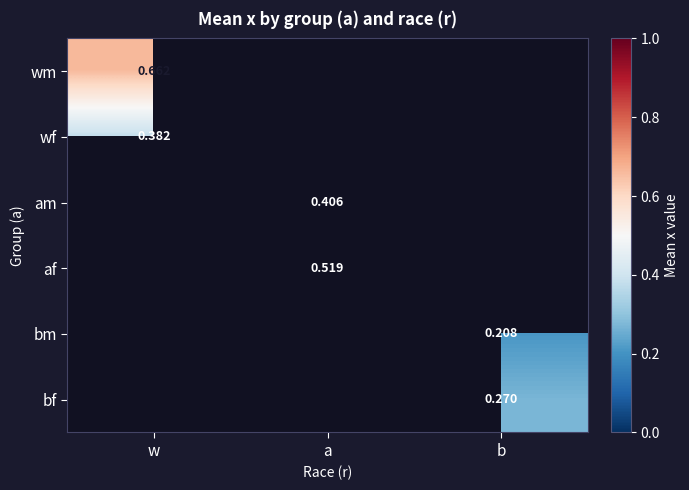

Which category has the highest value in the wm series?

w